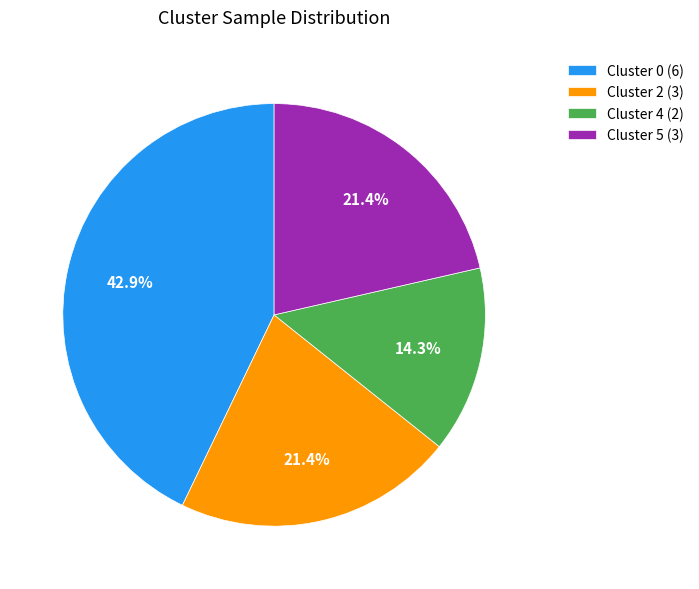

Is there a majority slice in this chart?

No